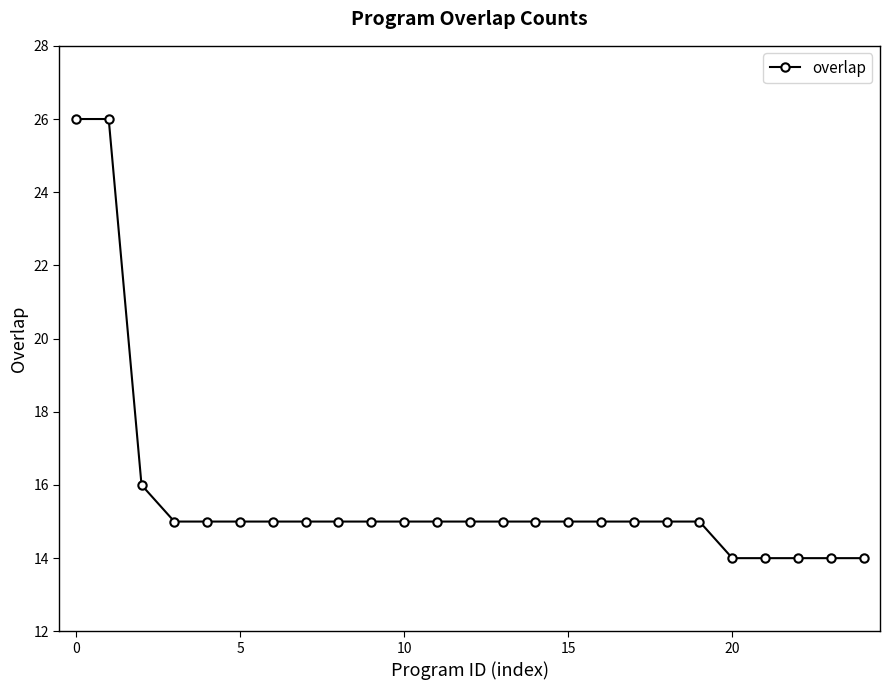

Reading left to right, extract all data points from this chart.

26	26	16	15	15	15	15	15	15	15	15	15	15	15	15	15	15	15	15	15	14	14	14	14	14